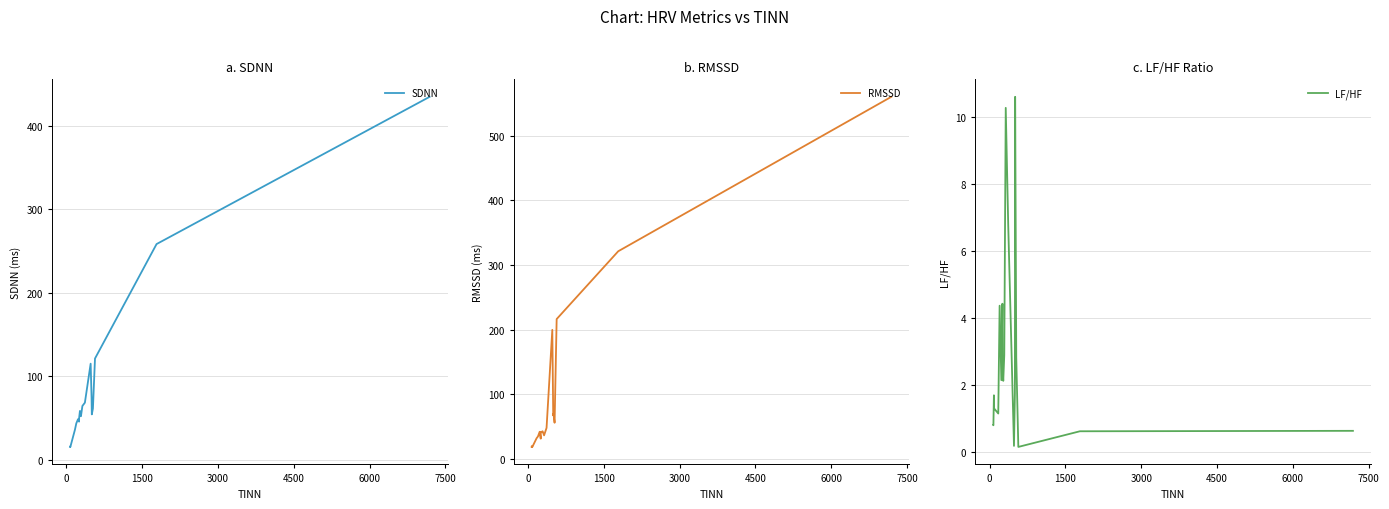

Which series has the largest range (max minus min)?

RMSSD